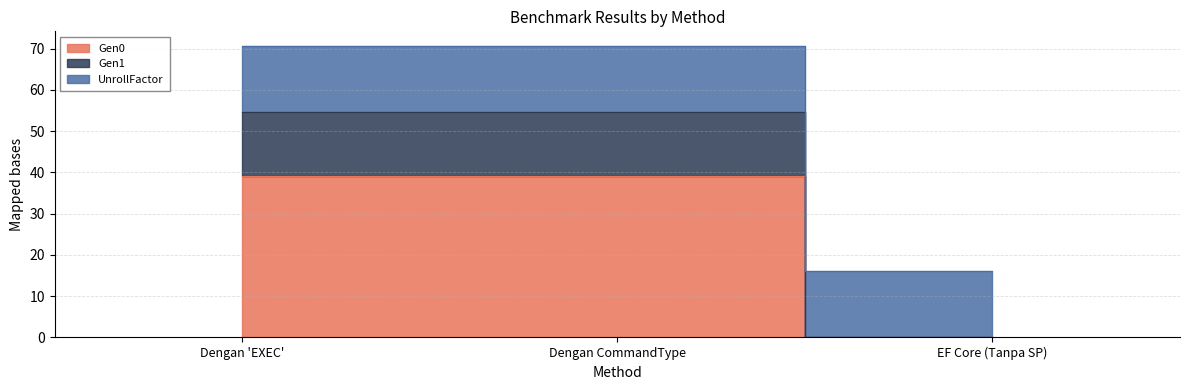

The Gen1 series shows 11.8 at Dengan 'EXEC'. True or false?

False